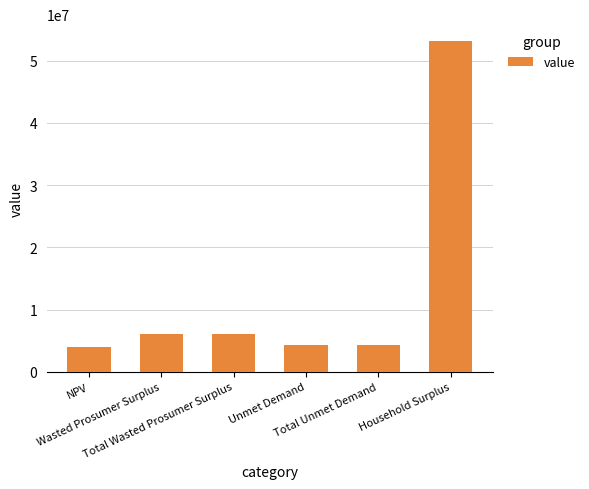

What is the difference between the maximum and minimum values?

49213202.1